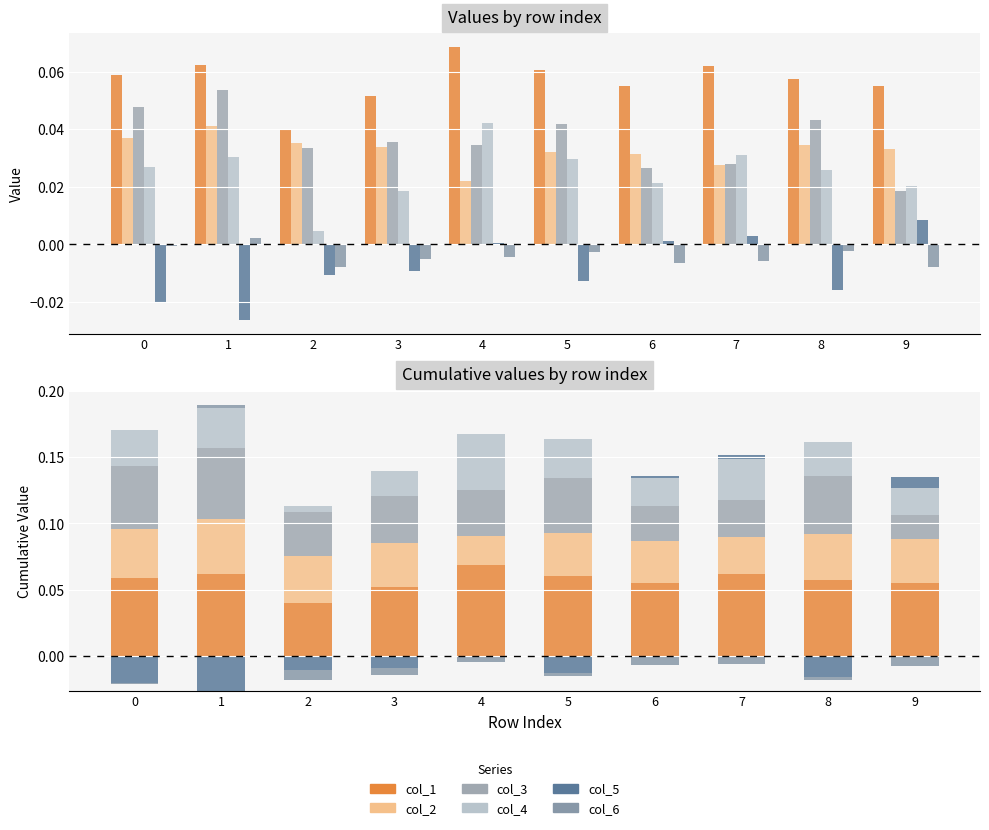

Which has a higher value, 5 or 7?

7